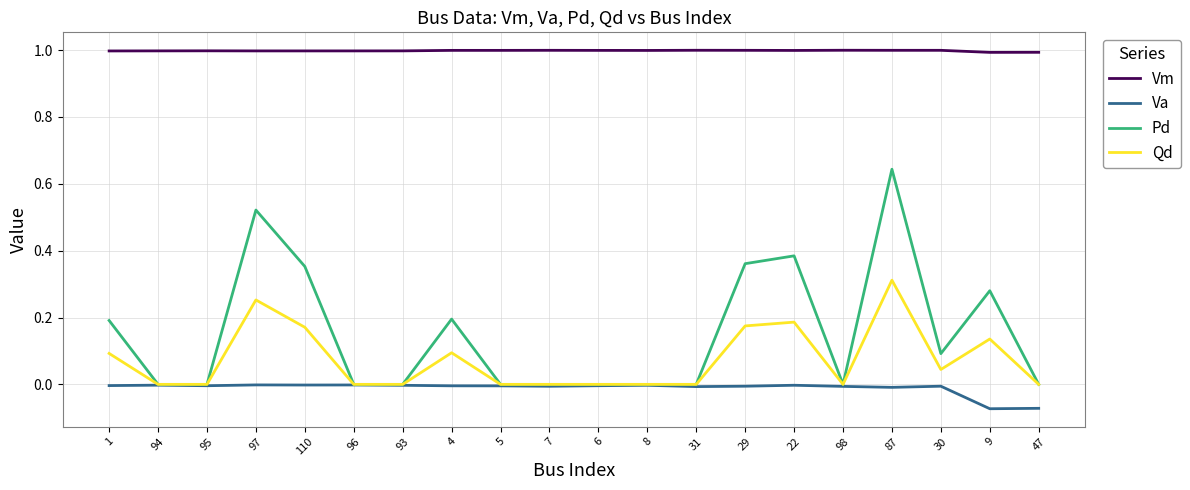

Which series has the largest total across all categories?

Vm